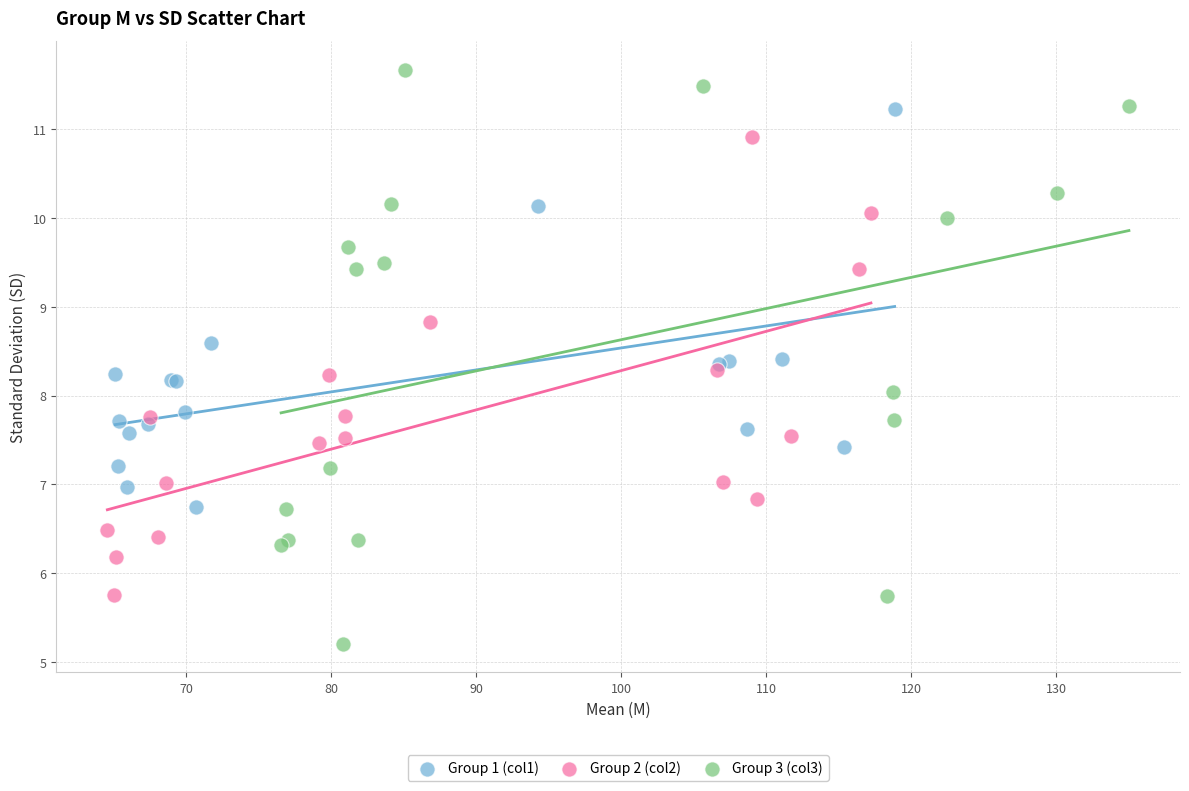

Which series contains the highest Y value?

Group 3 (col3)